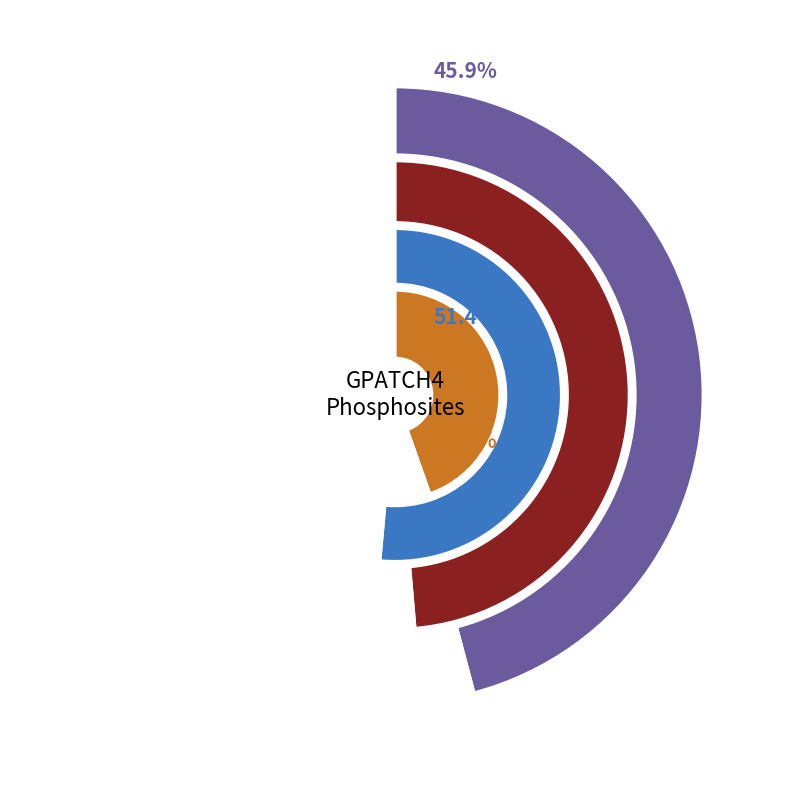

To the nearest percent, what is the combined percentage of 23 and 27?

94%